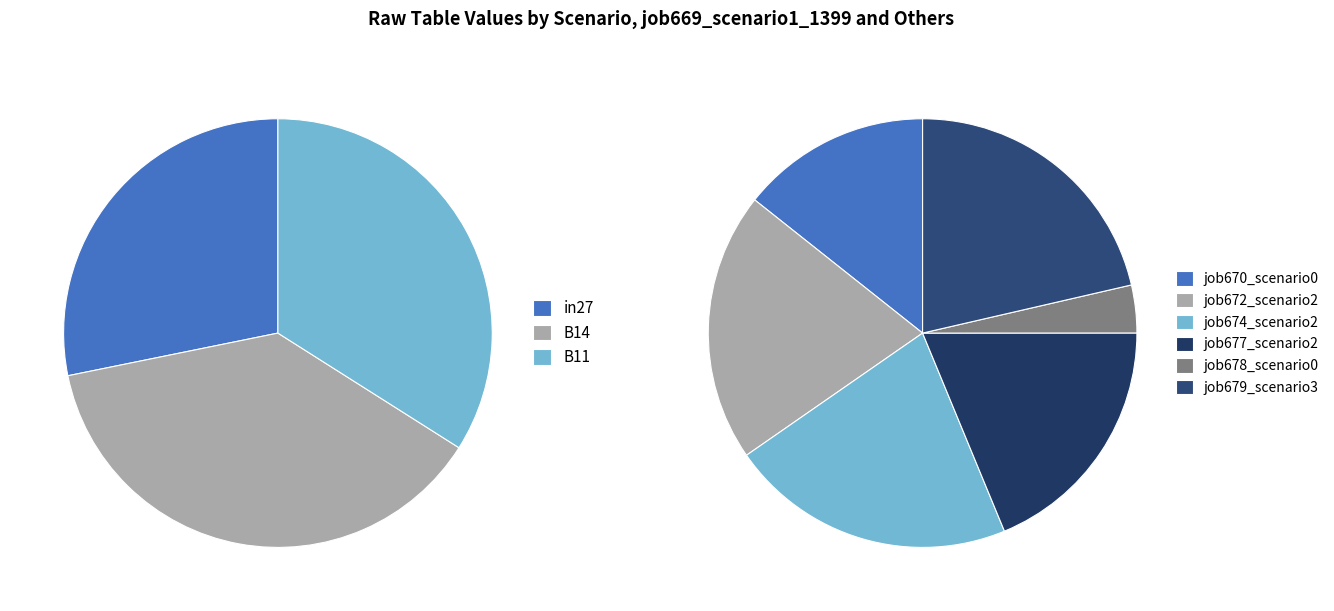

Is it true that in27 is 41% of the pie?

False